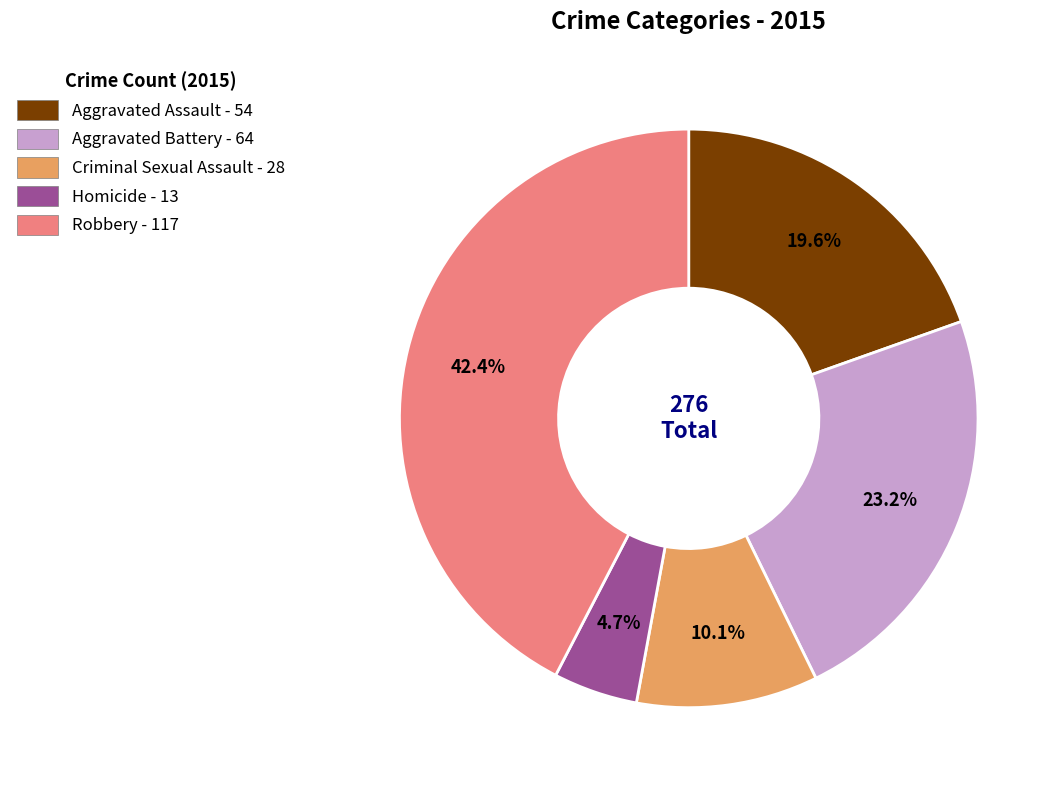

What is the largest slice in the pie chart?

Robbery